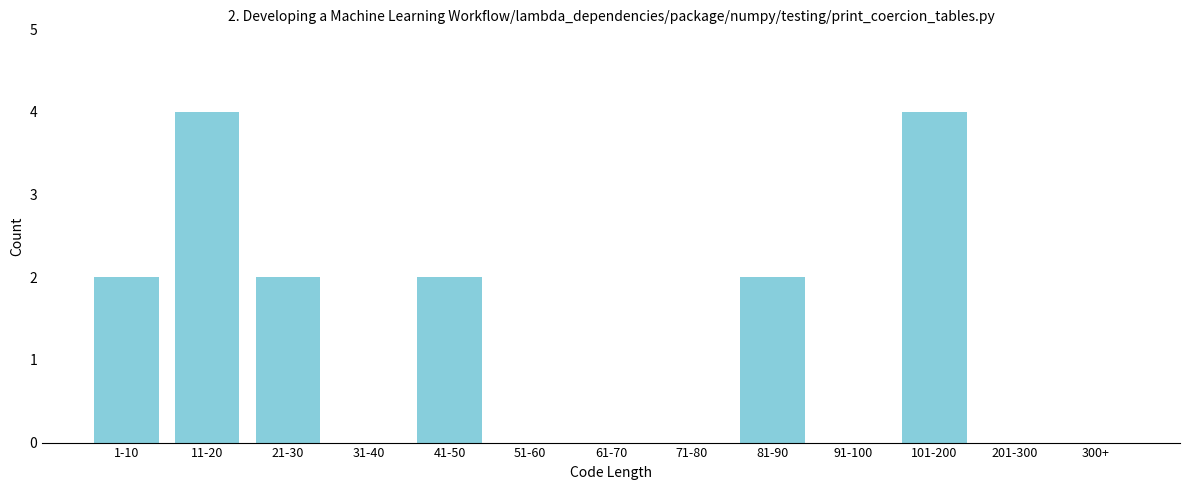

Reading left to right, extract all data points from this chart.

1-10=2	11-20=4	21-30=2	31-40=0	41-50=2	51-60=0	61-70=0	71-80=0	81-90=2	91-100=0	101-200=4	201-300=0	300+=0